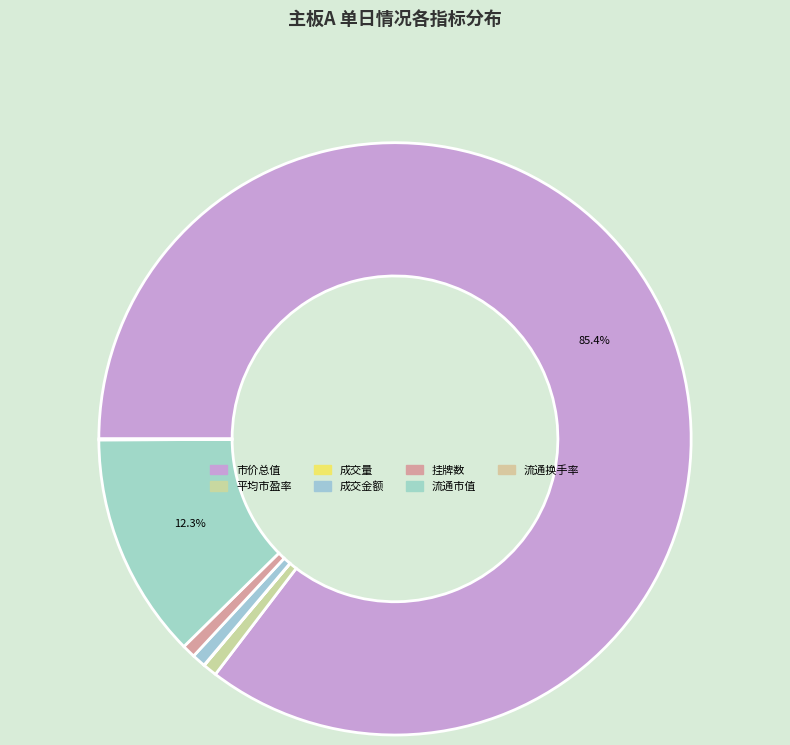

What is the majority slice?

市价总值